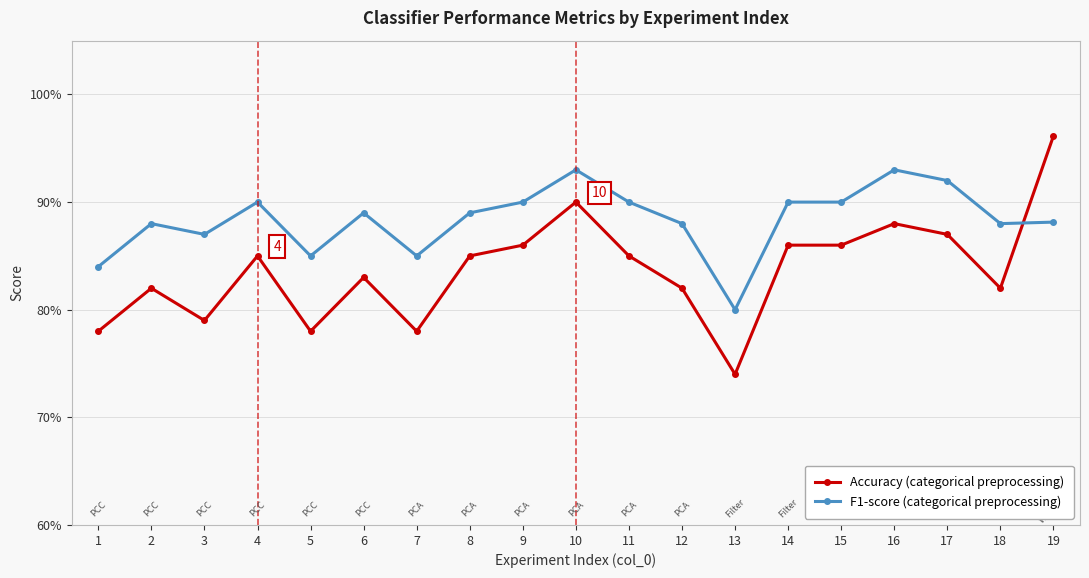

Which series has the largest range (max minus min)?

Accuracy (categorical preprocessing)